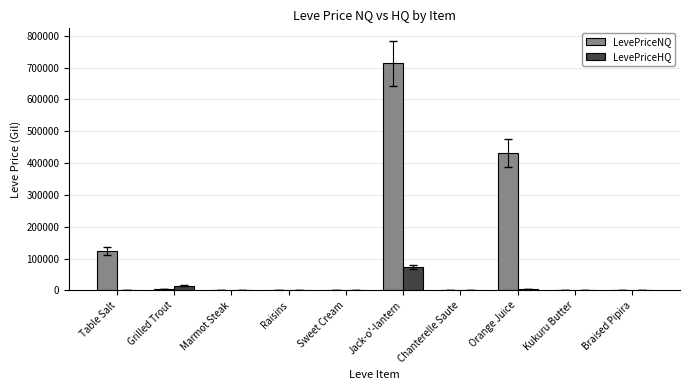

The value of LevePriceNQ at Grilled Trout is 4283.4. True or false?

True